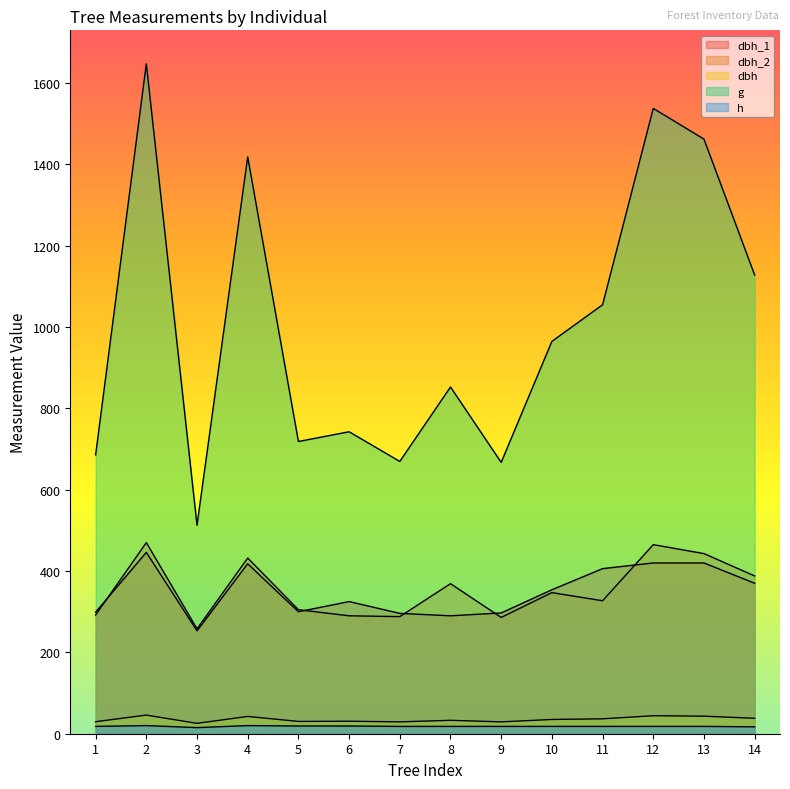

Which series has the widest spread of values?

g